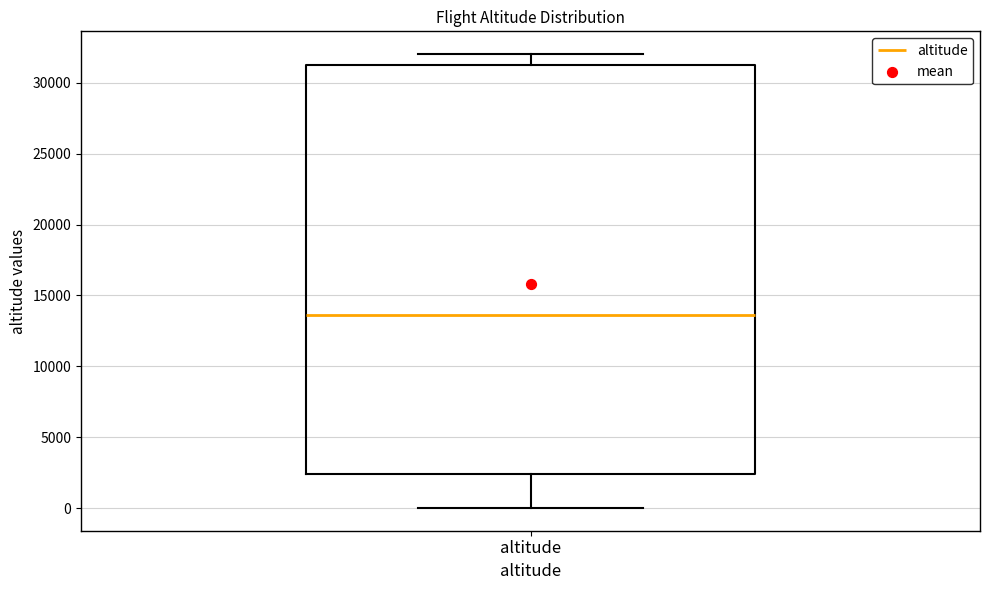

Where is the upper edge of the box for altitude on the y-axis? The values are not printed on the chart, so give them approximately, as read against the axis.

31000